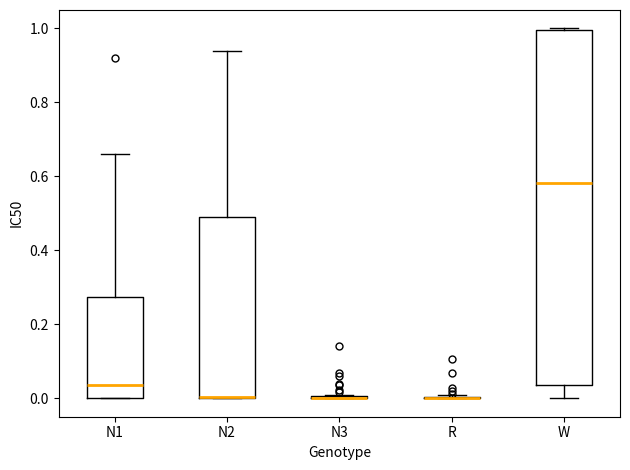

Reading left to right, read every box against the y-axis: the position of its median line, the range the box covers, and the ends of its whiskers. The values are not printed on the chart, so give them approximately, as read against the axis.

N1: median 0.04, box 0.00 to 0.28, whiskers 0.00 to 0.66
N2: median 0.00, box 0.00 to 0.50, whiskers 0.00 to 0.94
N3: box collapsed to a line at 0.00, whiskers 0.00 to 0.00
R: box collapsed to a line at 0.00, whiskers 0.00 to 0.00
W: median 0.58, box 0.04 to 1.00, whiskers 0.00 to 1.00